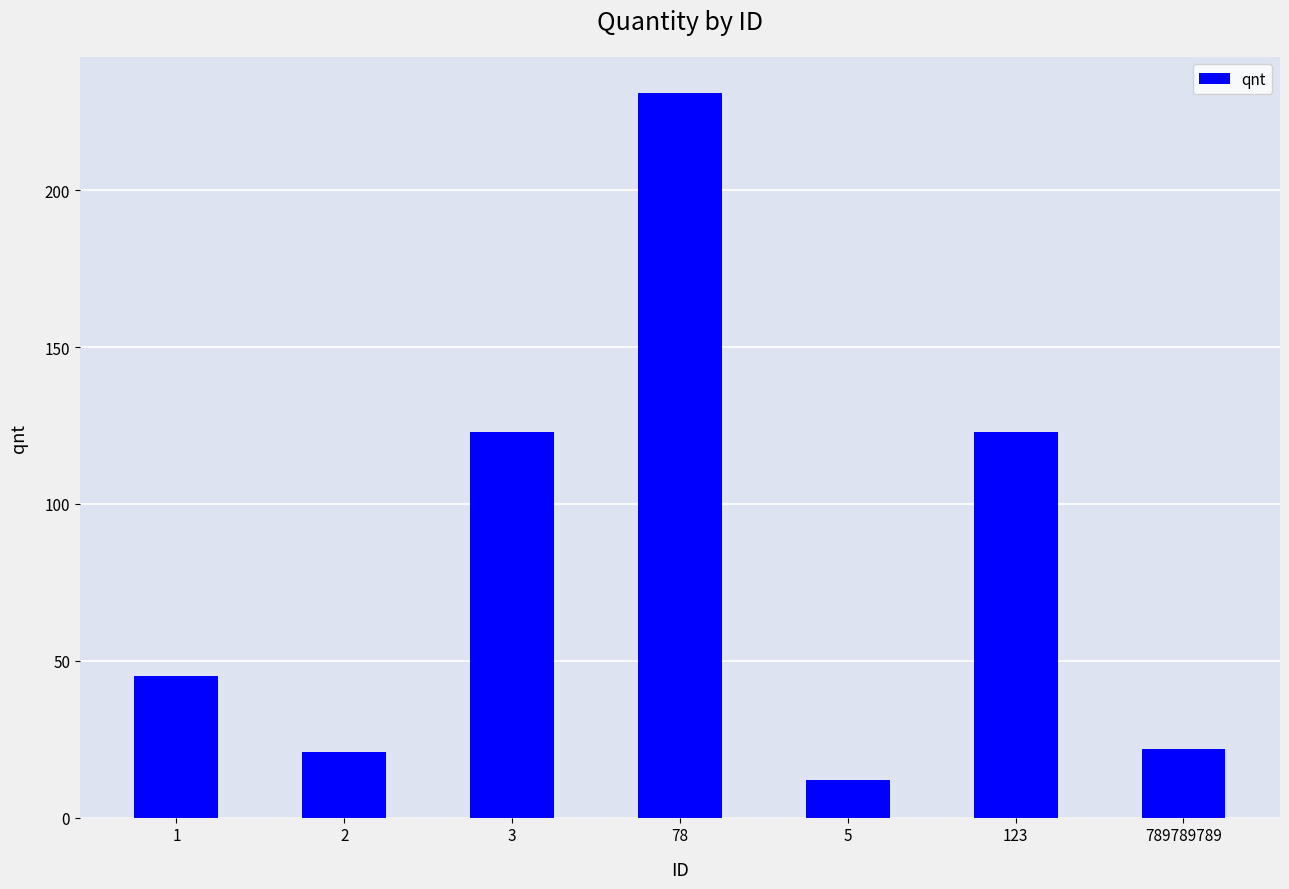

What is the change in value from 2 to 123?

+102